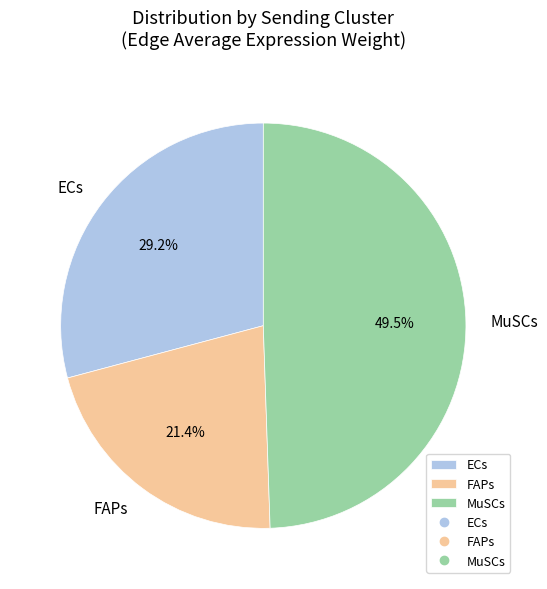

Rank the categories by value from highest to lowest.

MuSCs, ECs, FAPs